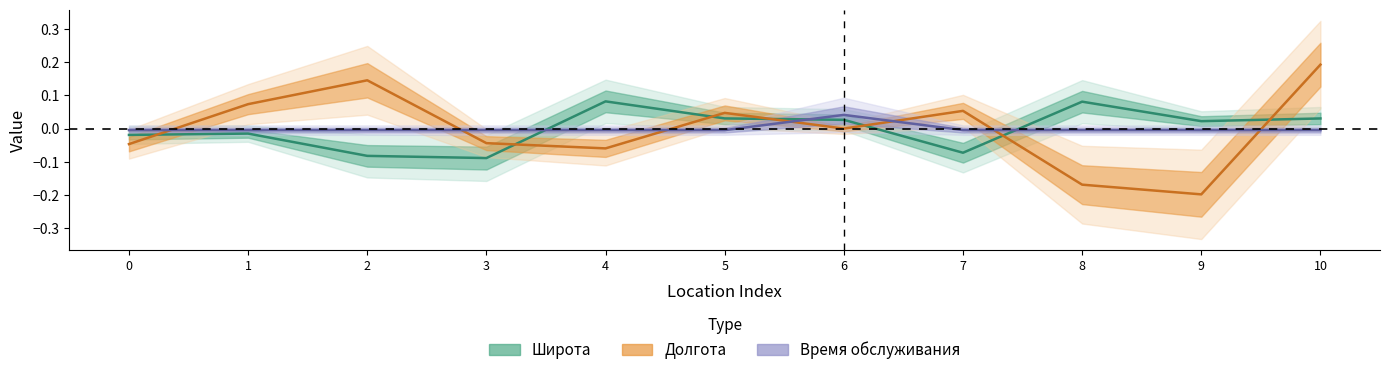

Which label corresponds to the smallest value in the chart?

9